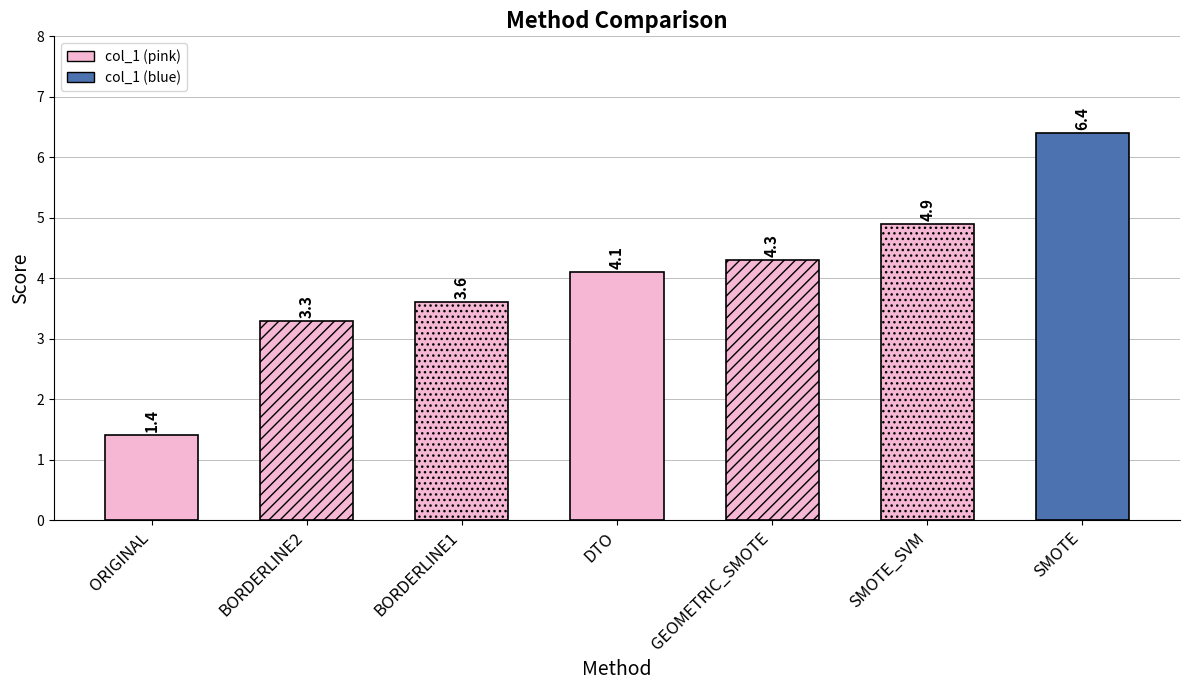

How many bars are there in total?

7